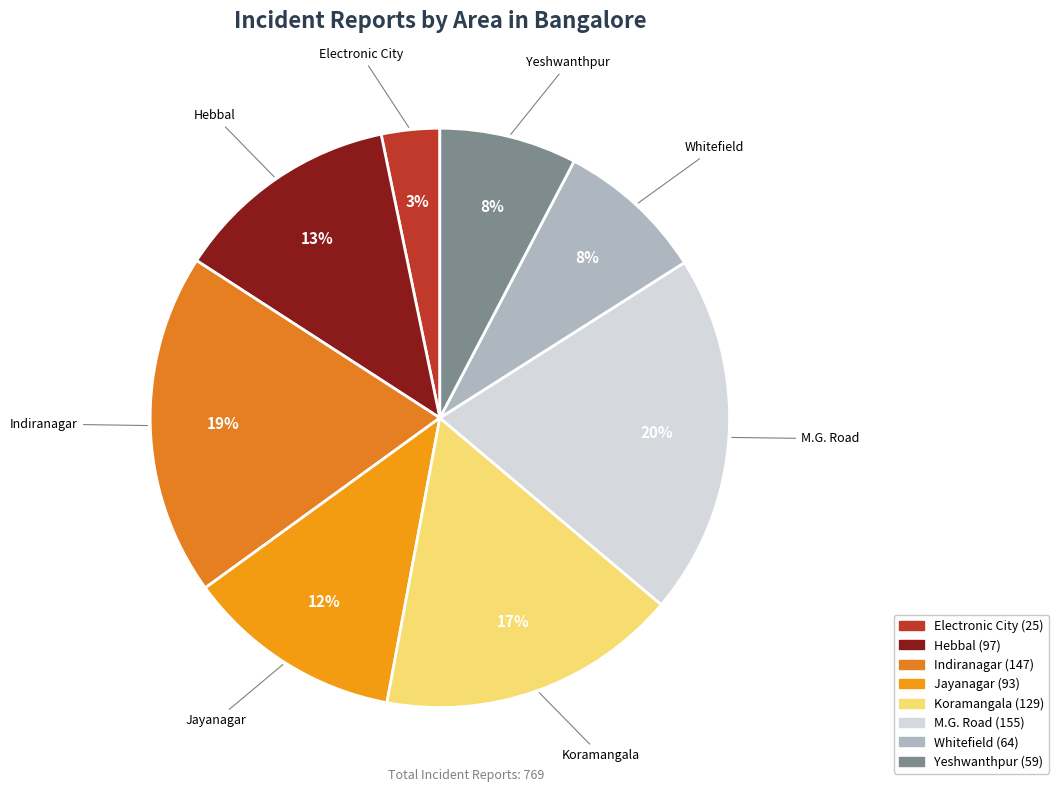

What is the ratio of the value at Jayanagar to the value at Whitefield?

1.5